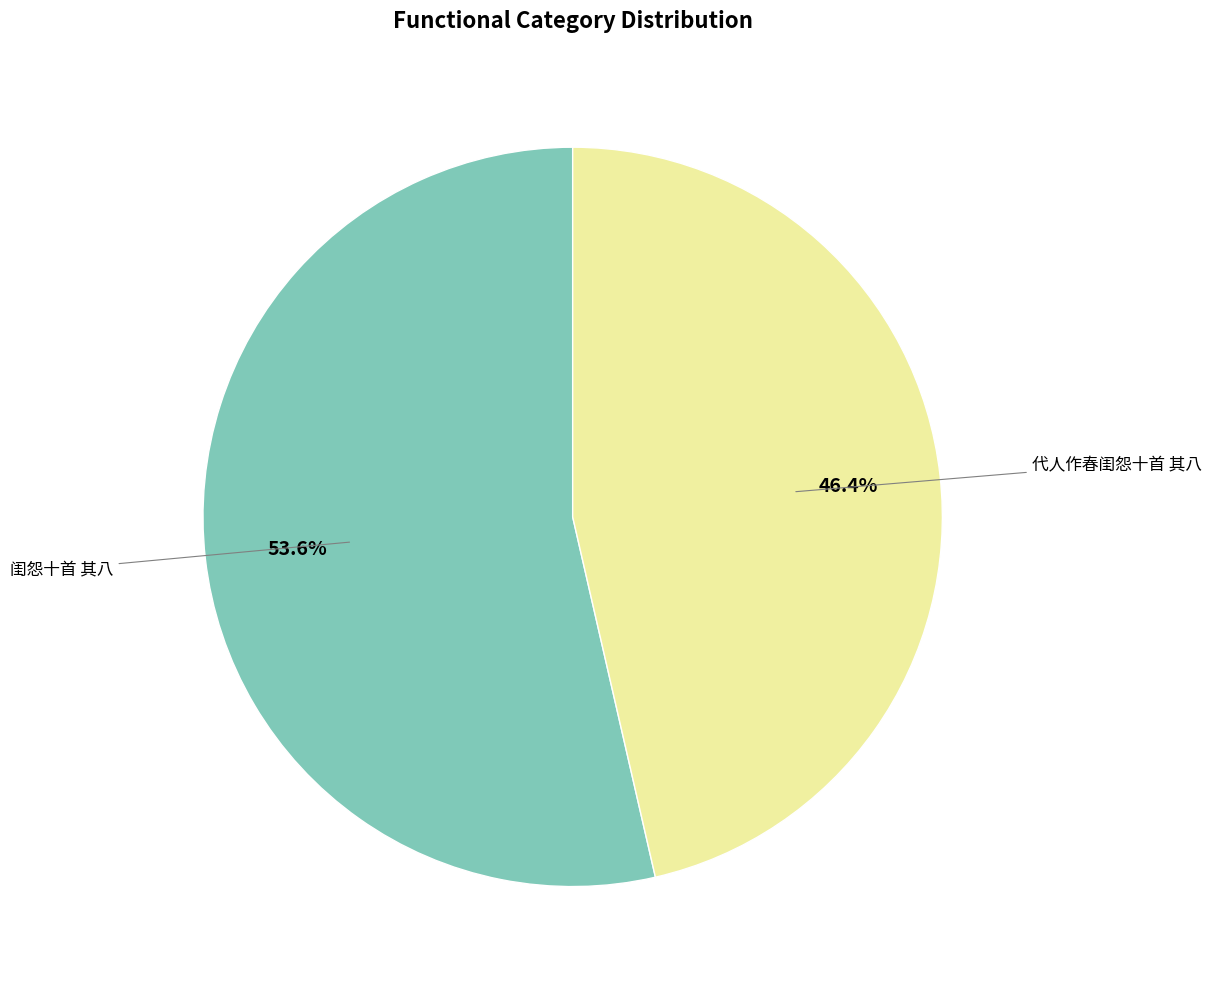

Count the number of slices in the pie.

2